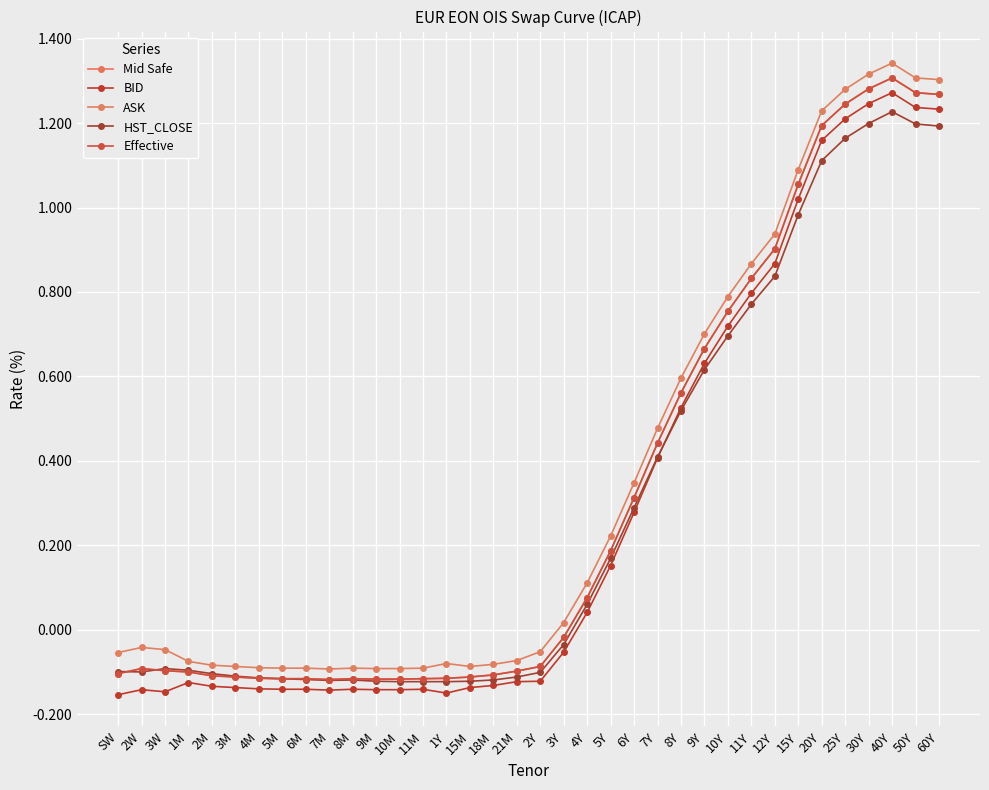

Is this an area chart (filled region under the line)?

No